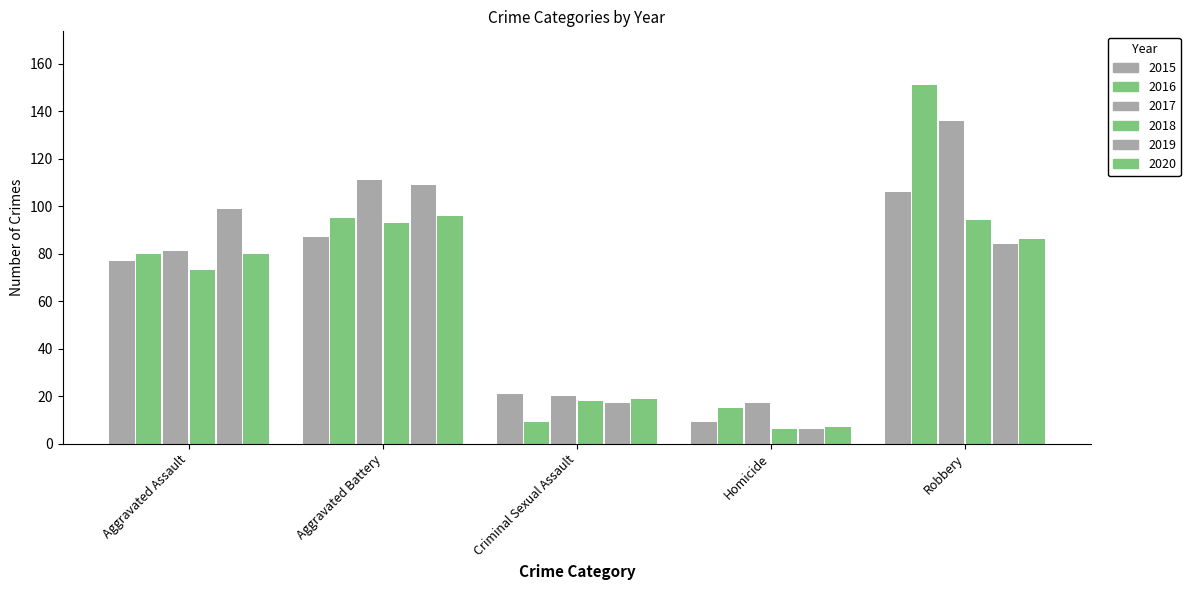

Which category has the lowest value in the 2018 series?

Homicide